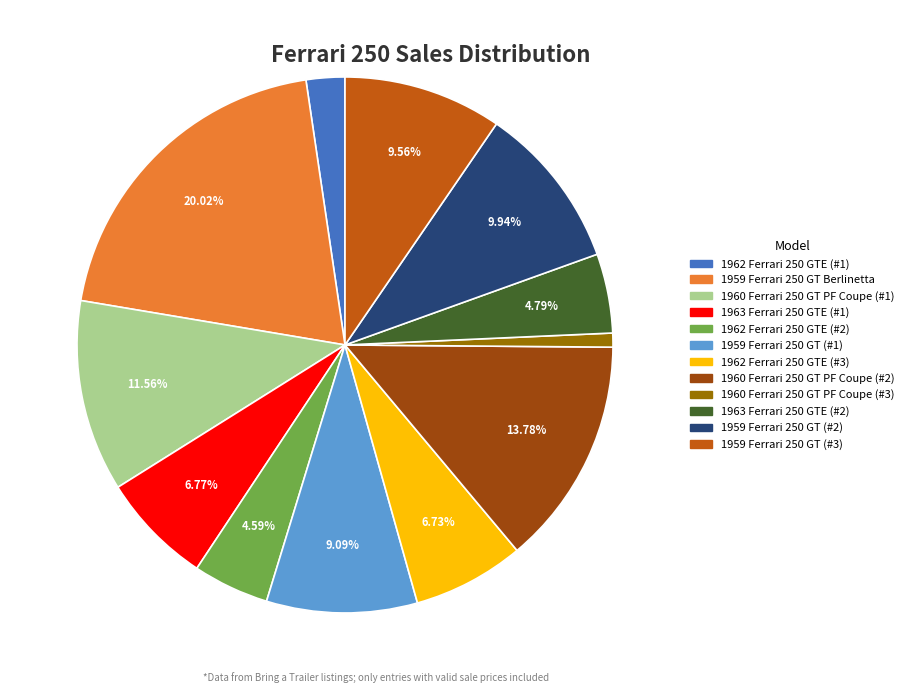

Which category has the smallest portion of the pie?

1960 Ferrari 250 GT PF Coupe (#3)